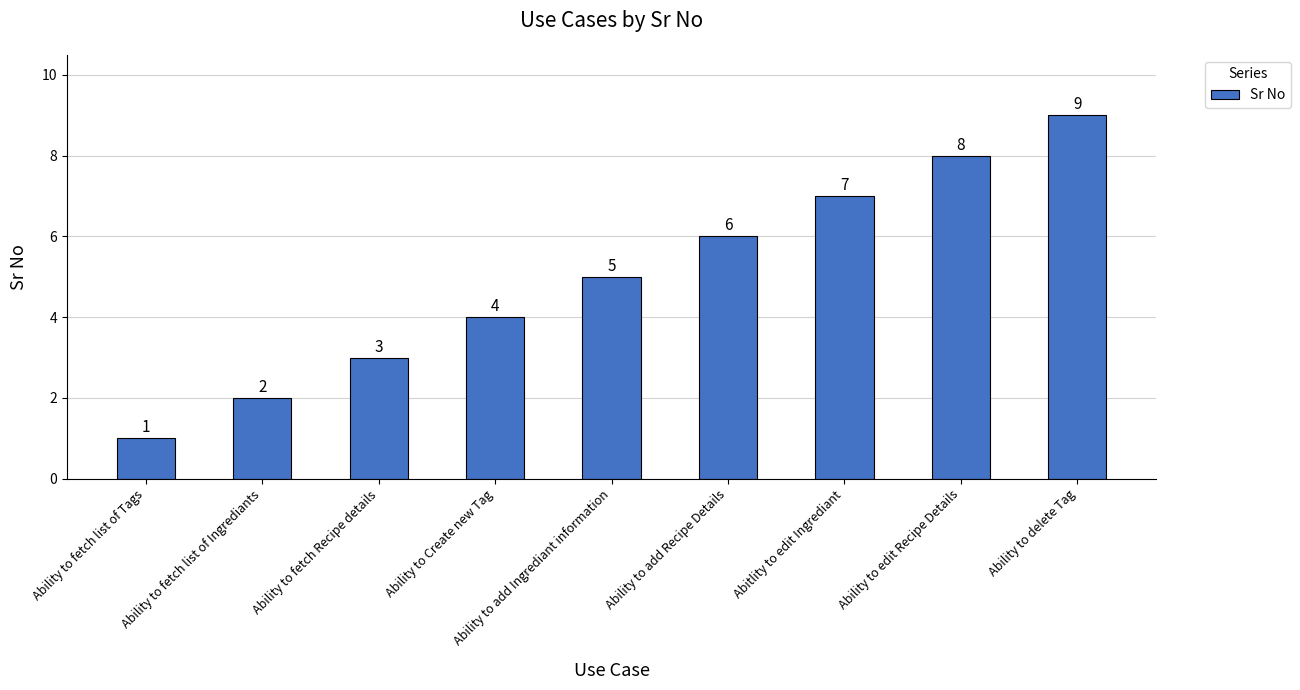

Rank the categories by value from lowest to highest.

Ability to fetch list of Tags, Ability to fetch list of Ingrediants, Ability to fetch Recipe details, Ability to Create new Tag, Ability to add Ingrediant information, Ability to add Recipe Details, Abitlity to edit Ingrediant, Ability to edit Recipe Details, Ability to delete Tag